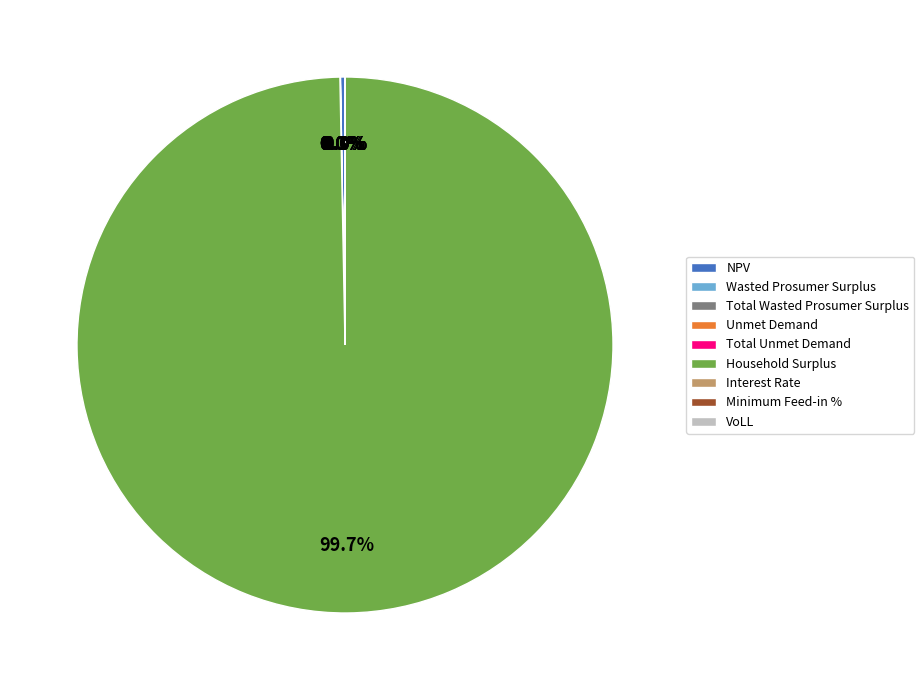

What is the change in value from Wasted Prosumer Surplus to VoLL?

-173398.0